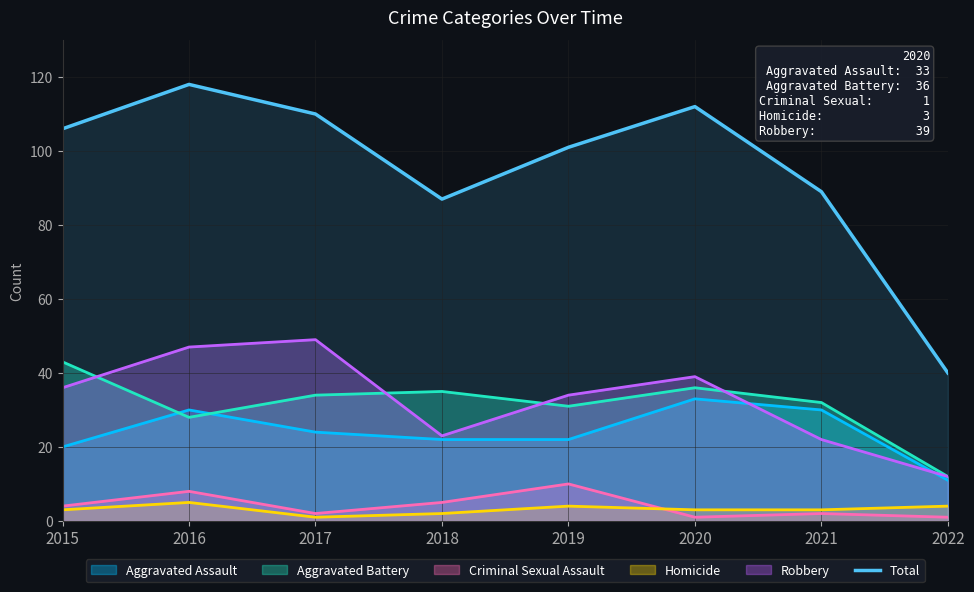

Reading left to right, extract all data points from this chart.

106	118	110	87	101	112	89	40